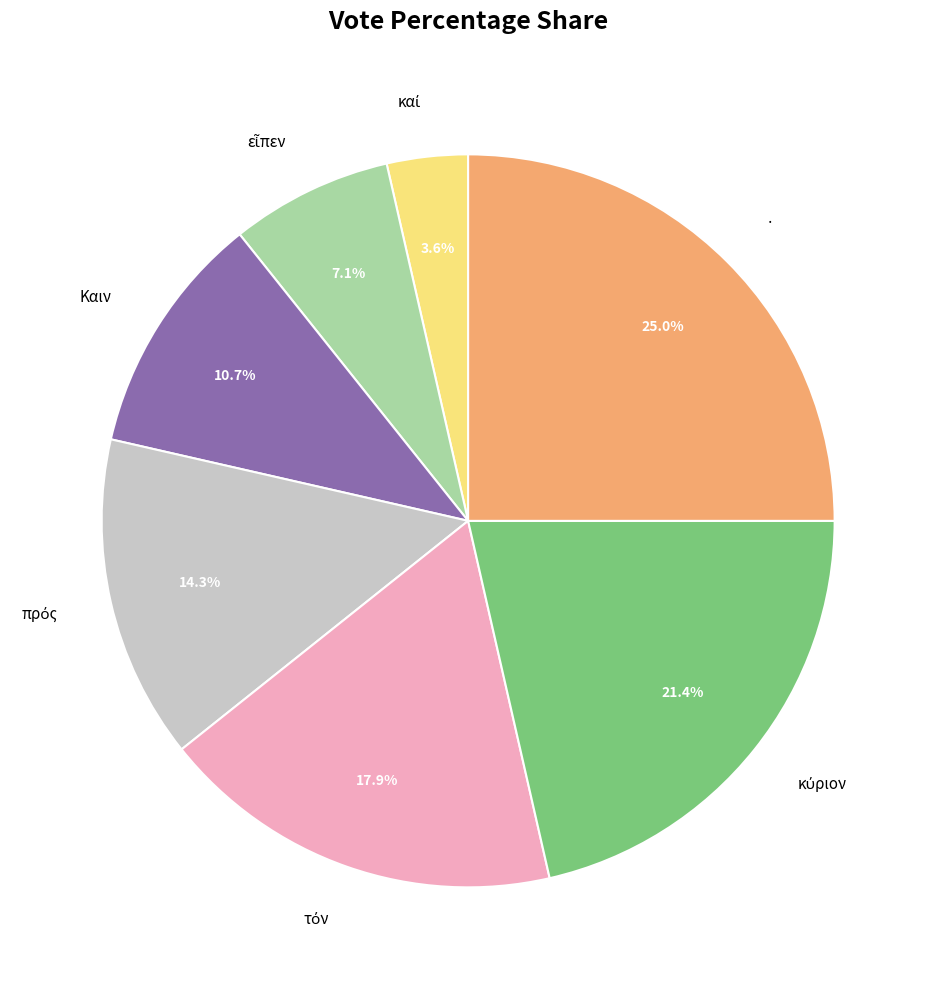

How many slices are in this pie chart?

7